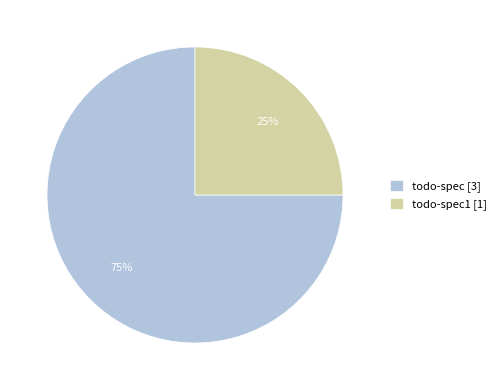

Does todo-spec1 [1] account for over 50% of the chart?

No